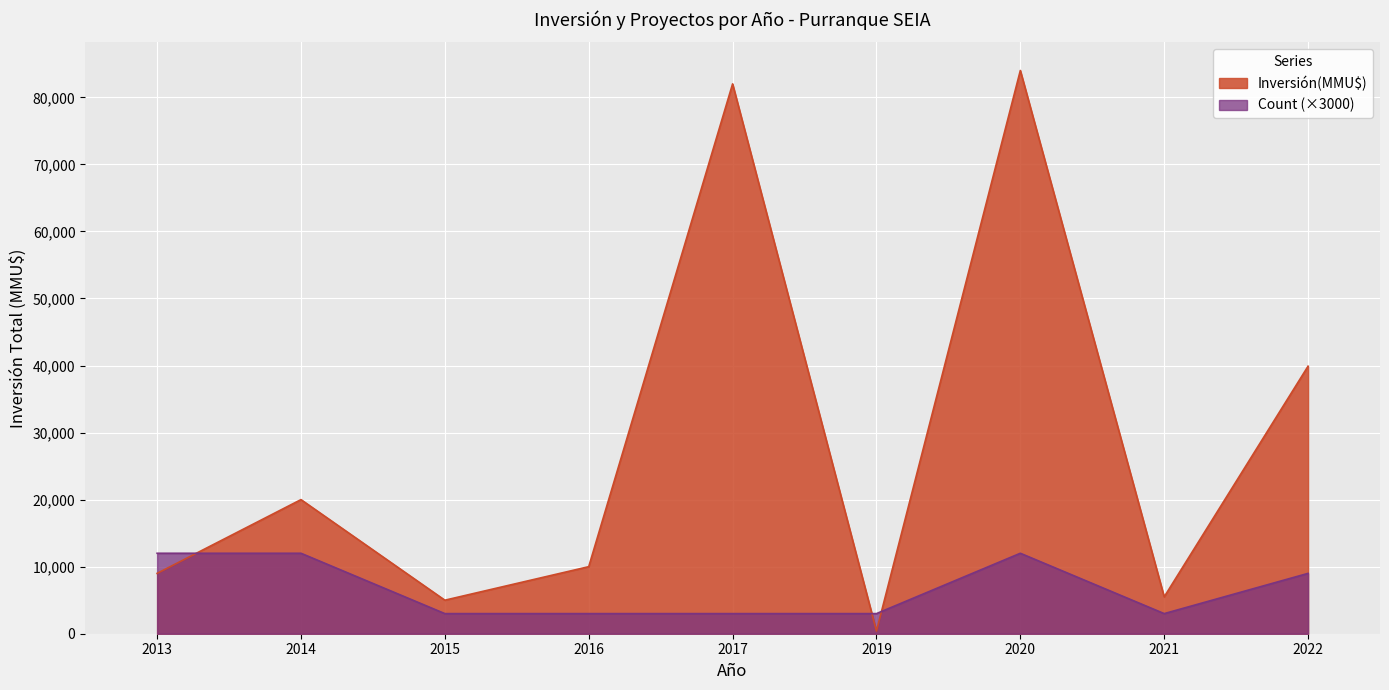

At which label is Inversión(MMU$) closest to 42200?

2022